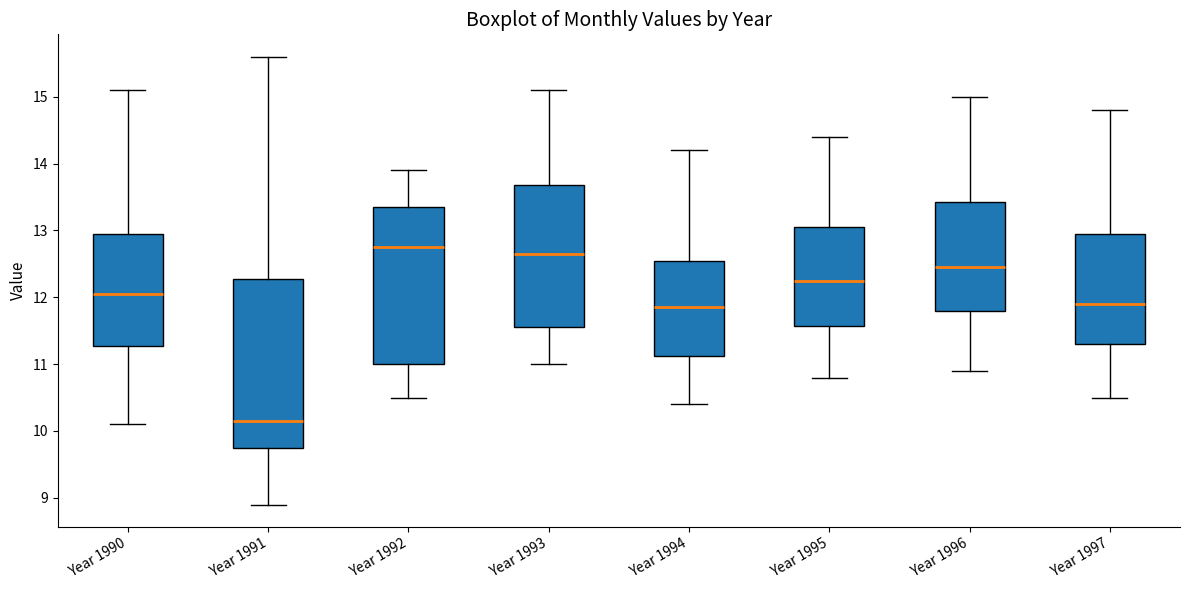

Reading left to right, transcribe this box plot: for each box, give where its median line is, the range the box spans, and where its two whiskers end, as read against the y-axis. The values are not printed on the chart, so give them approximately, as read against the axis.

Year 1990: median 12.1, box 11.3 to 13.0, whiskers 10.1 to 15.1
Year 1991: median 10.2, box 9.8 to 12.3, whiskers 8.9 to 15.6
Year 1992: median 12.8, box 11.0 to 13.4, whiskers 10.5 to 13.9
Year 1993: median 12.7, box 11.6 to 13.7, whiskers 11.0 to 15.1
Year 1994: median 11.9, box 11.1 to 12.6, whiskers 10.4 to 14.2
Year 1995: median 12.3, box 11.6 to 13.1, whiskers 10.8 to 14.4
Year 1996: median 12.5, box 11.8 to 13.4, whiskers 10.9 to 15.0
Year 1997: median 11.9, box 11.3 to 13.0, whiskers 10.5 to 14.8